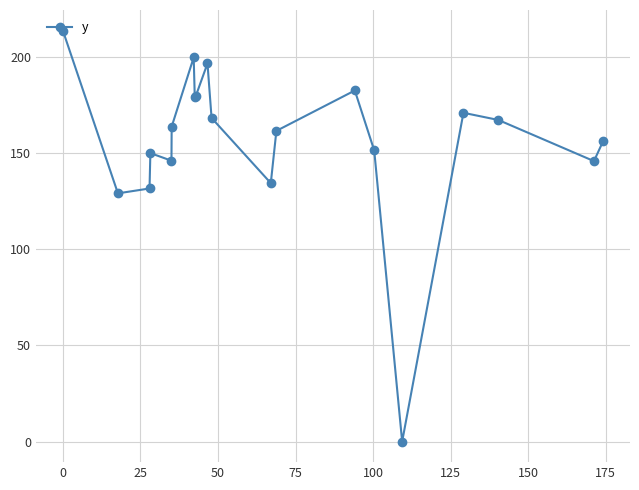

What is the difference between the maximum and minimum values?

213.6